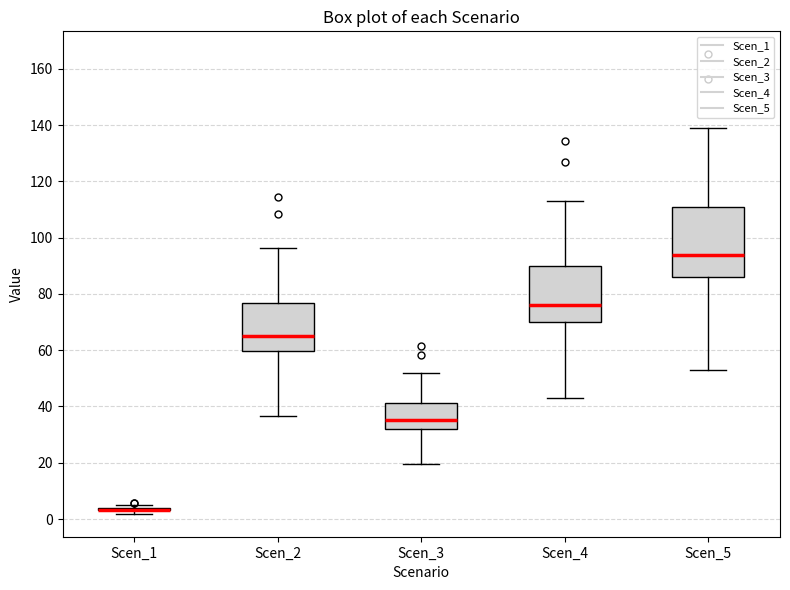

Comparing the boxes themselves (not the whiskers), which one is the tallest?

Scen_5